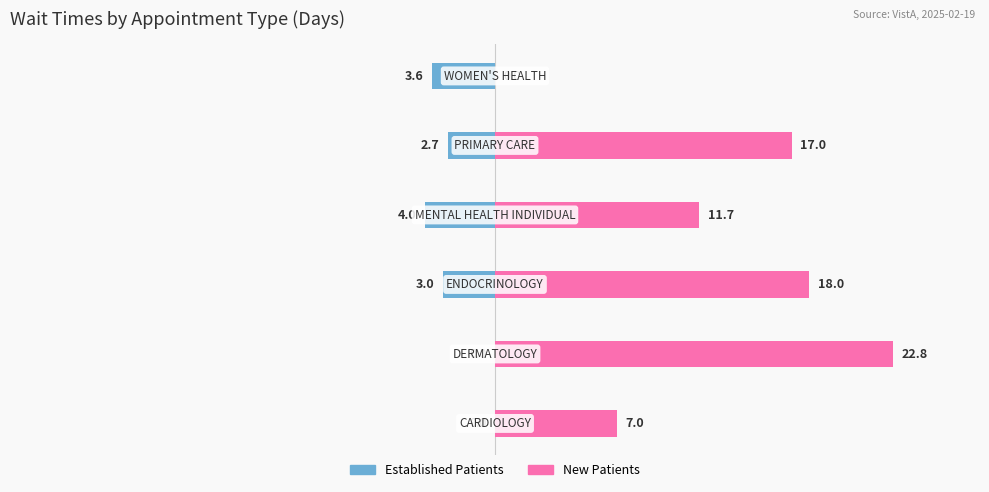

Reading right to left, list all the values displayed in this chart.

EstablishedPatients: 20=-3.6	10=-2.7	0=-4.0	−10=-3.0	−20=0.0	−30=0.0
NewPatients: 20=0.0	10=17.0	0=11.7	−10=18.0	−20=22.8	−30=7.0